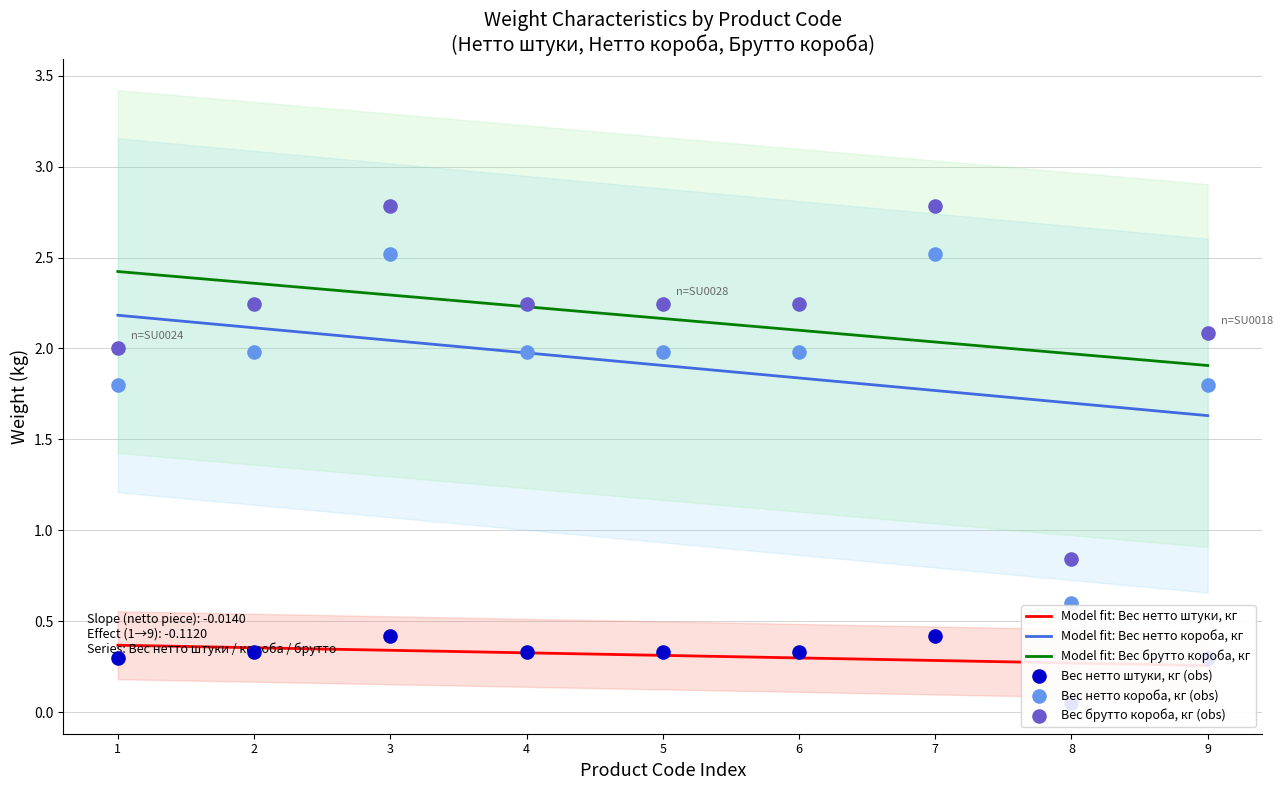

True or false: Model fit: Вес брутто короба, кг and Model fit: Вес нетто короба, кг intersect in this chart.

False